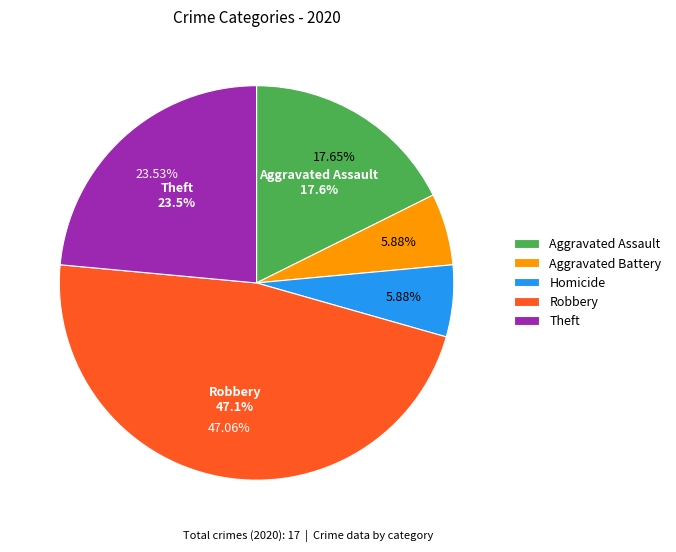

What is the ratio of the value at Theft to the value at Robbery?

0.5